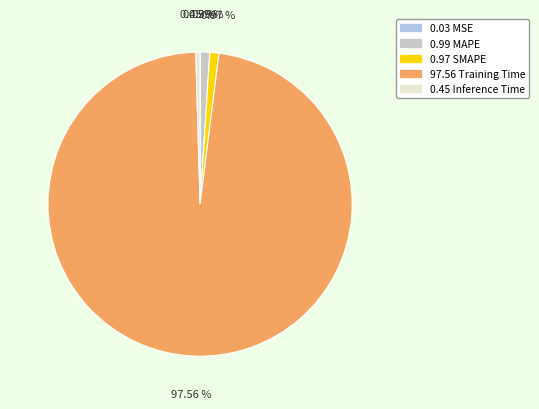

Is there any slice that represents more than half of the pie?

Yes